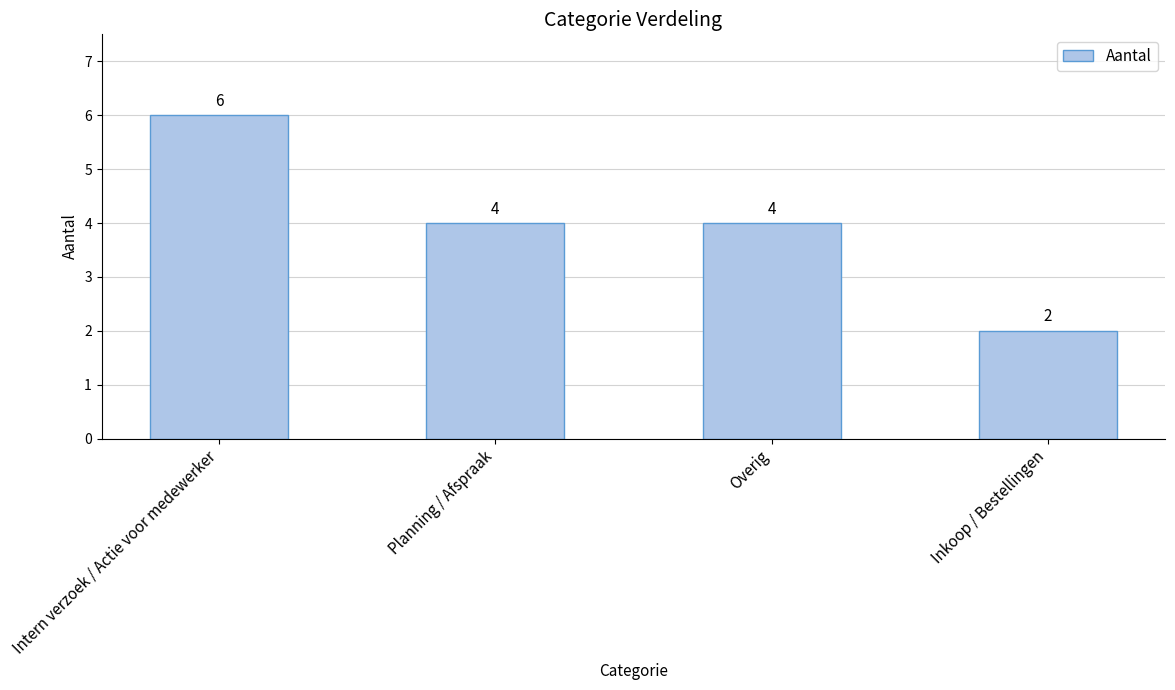

Approximately how many times larger is the value at Intern verzoek / Actie voor medewerker compared to Overig?

1.5